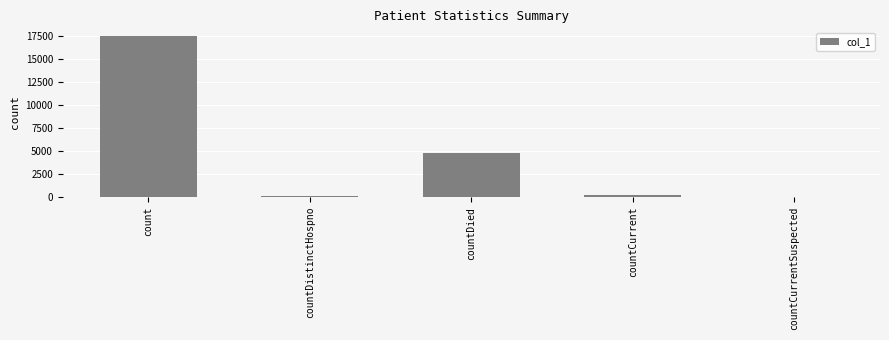

Which has a higher value, countCurrentSuspected or count?

count